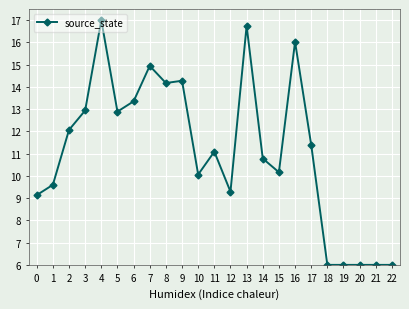

What is the change in value from 0 to 7?

+5.8